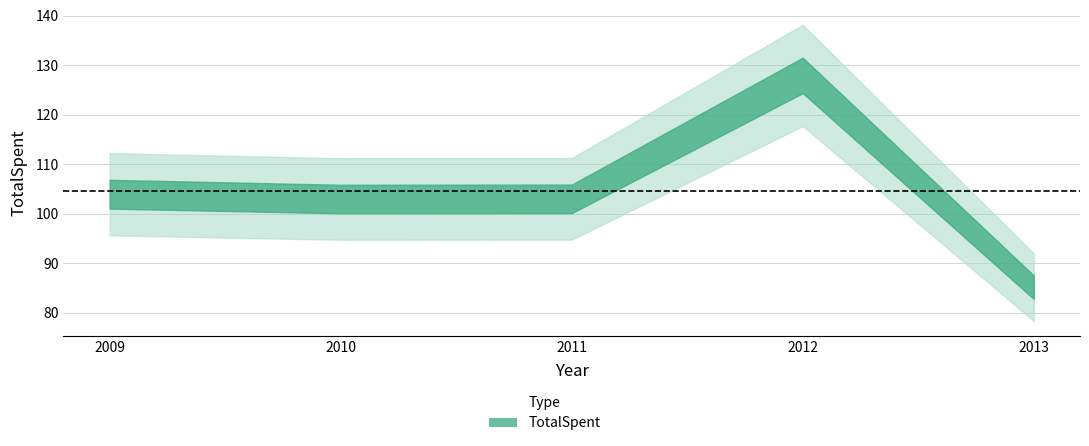

List the labels in order of value, smallest first.

2013, 2010, 2011, 2009, 2012